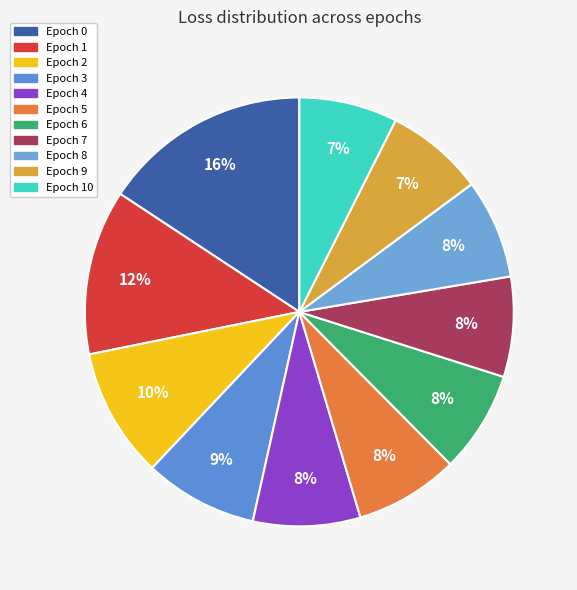

What is the smallest slice in the pie chart?

10